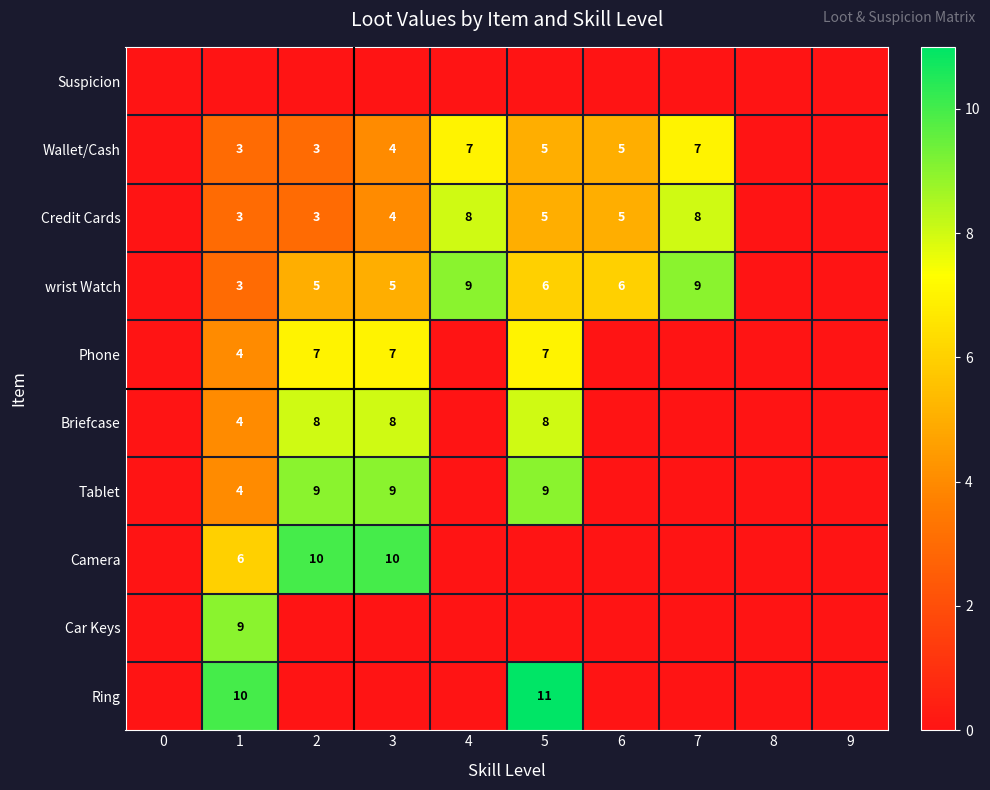

Rank the series by their maximum value, from highest to lowest.

Ring, Camera, wrist Watch, Tablet, Car Keys, Credit Cards, Briefcase, Wallet/Cash, Phone, Suspicion